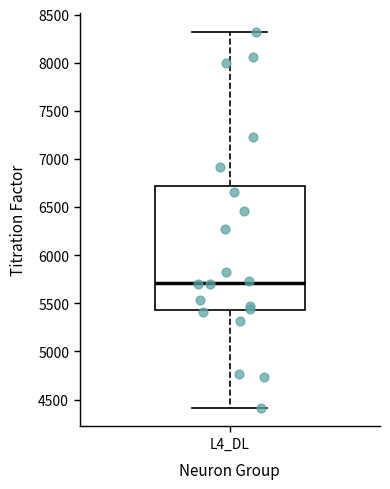

Read this box plot against the y-axis: the position of the median line, the range covered by the box, and the ends of both whiskers. The values are not printed on the chart, so give them approximately, as read against the axis.

median 5700, box 5450 to 6700, whiskers 4400 to 8300